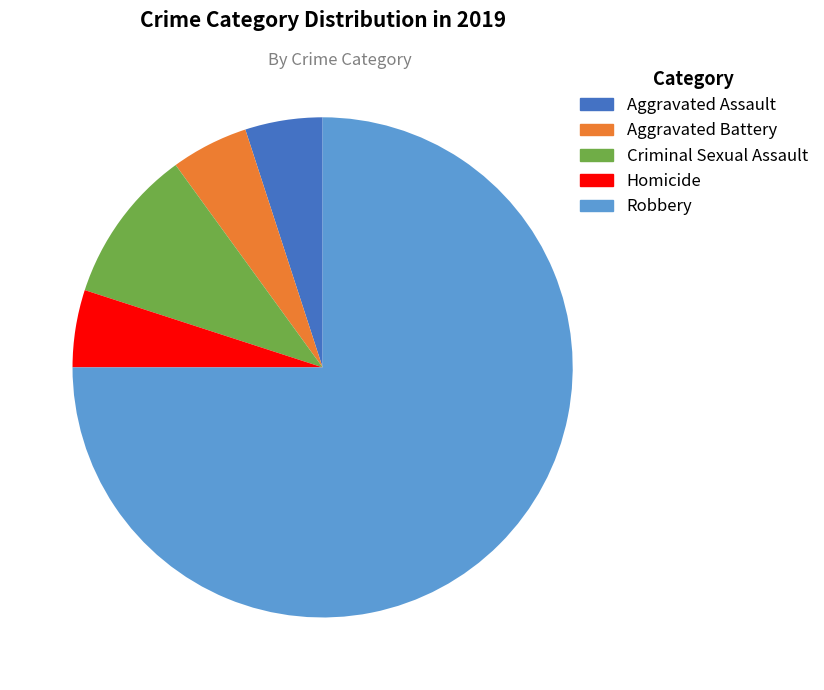

True or false: Aggravated Assault accounts for 16% of the total.

False